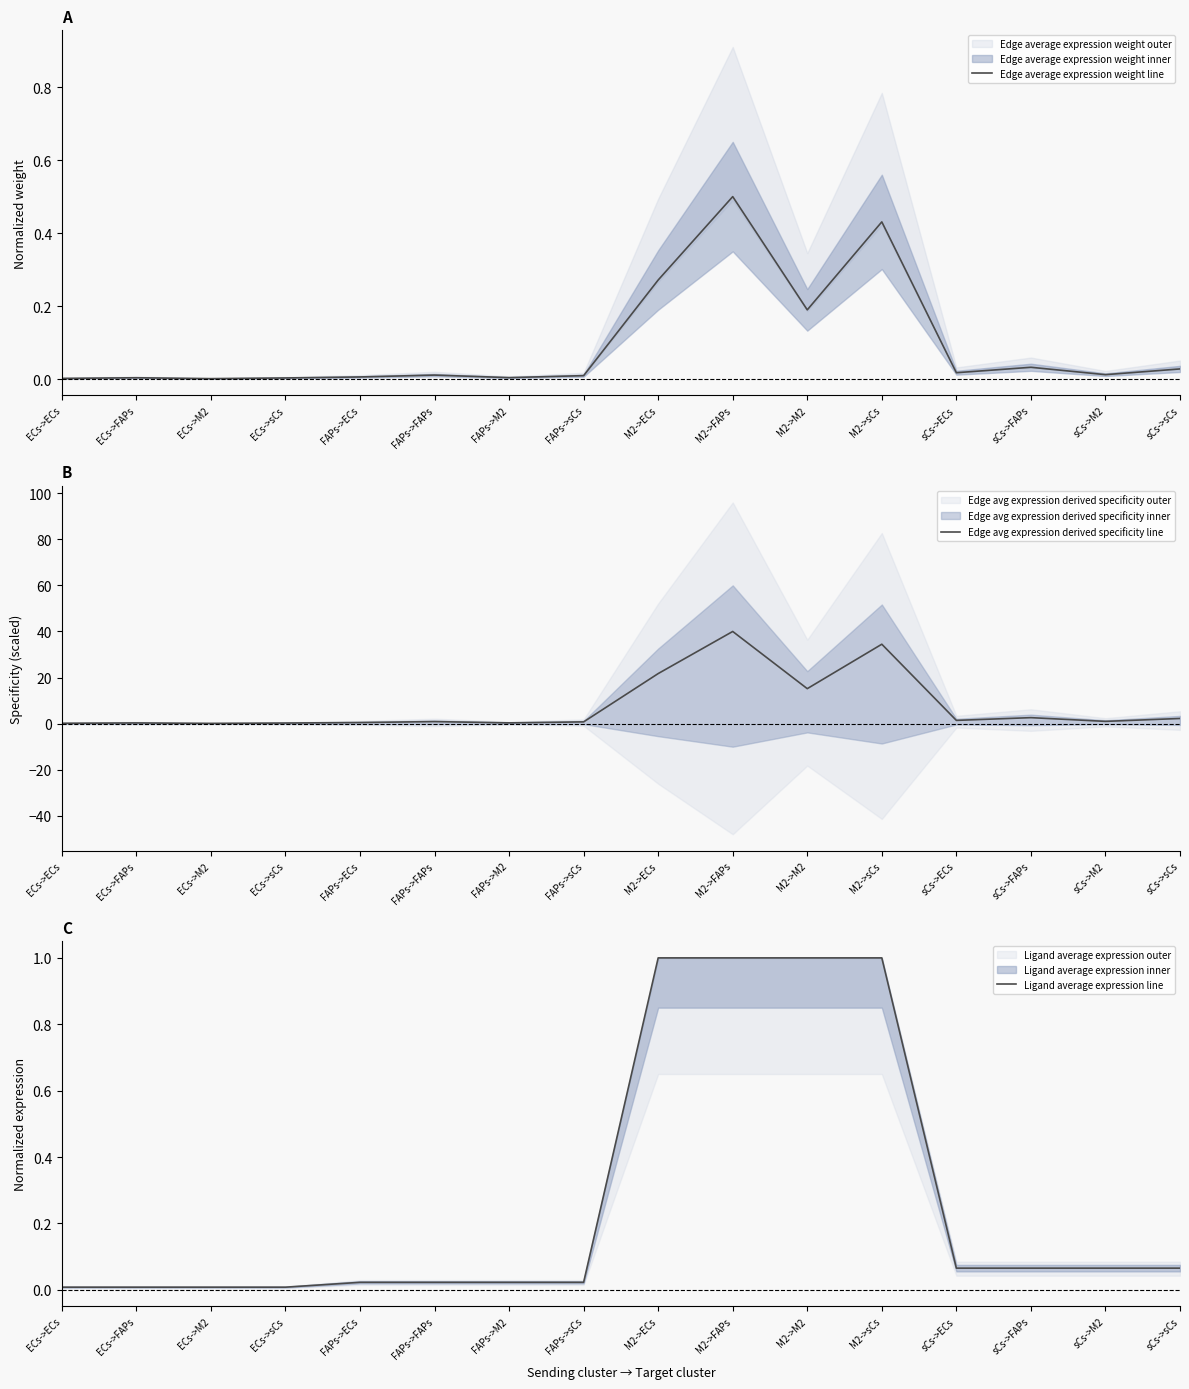

Does the chart display data point markers on the line(s)?

No